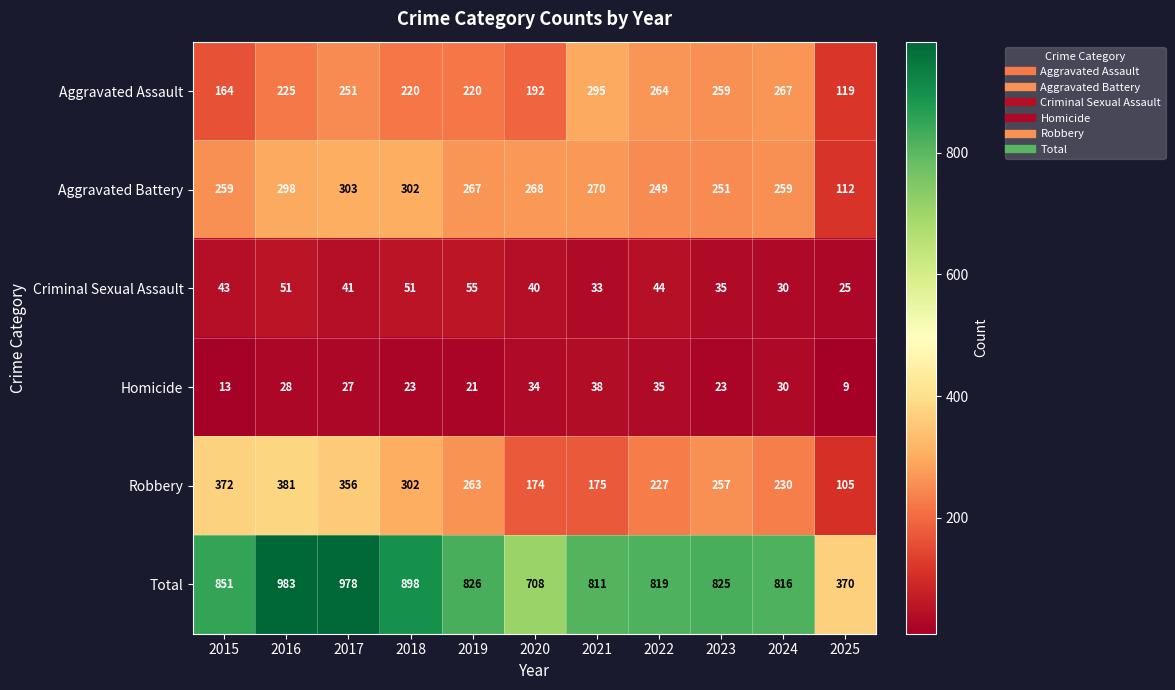

What is the average value of the Robbery series?

258